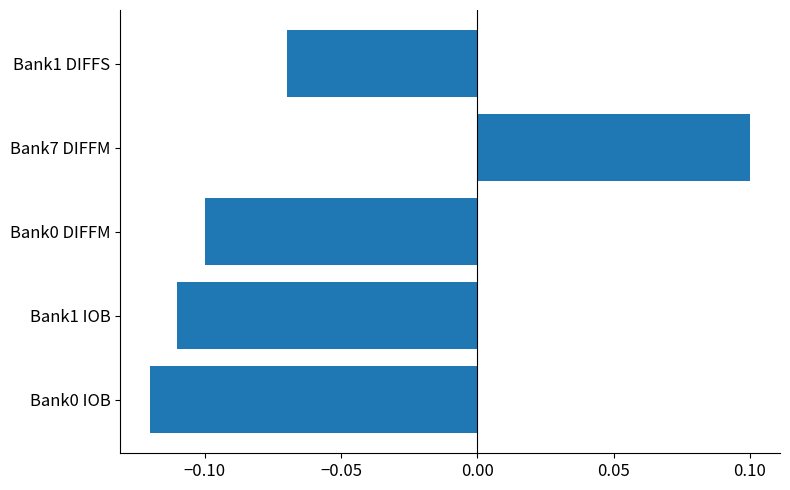

Which label corresponds to the smallest value in the chart?

Bank0 IOB